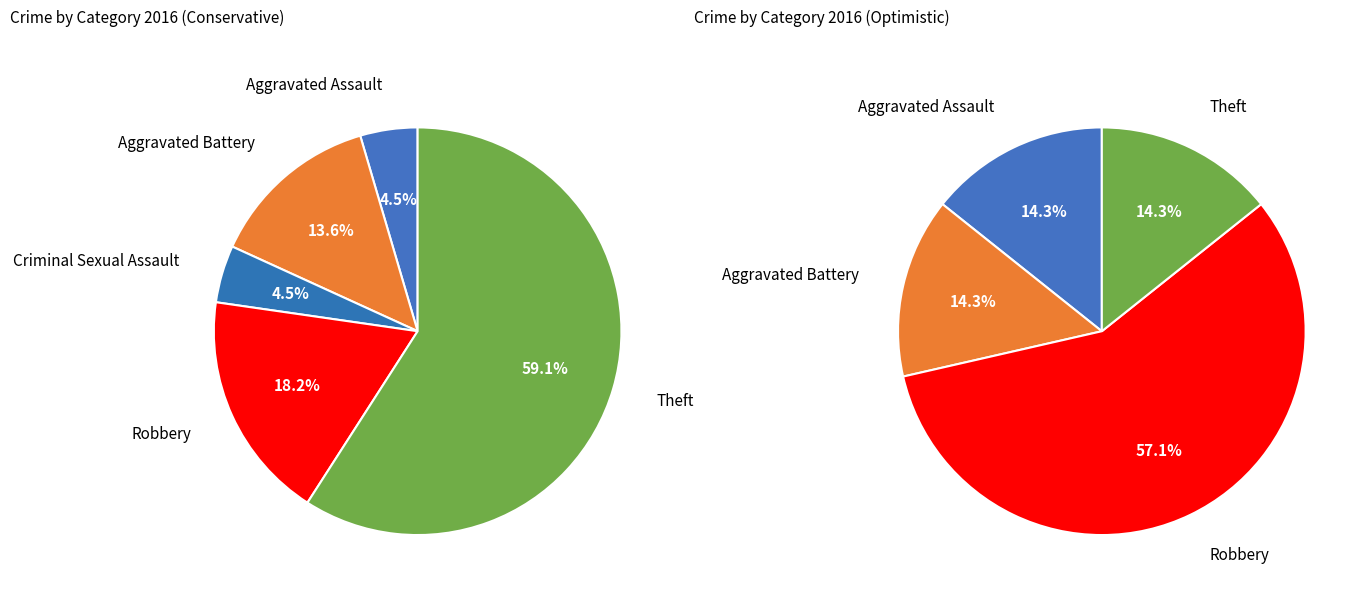

Combined, do Aggravated Battery and Criminal Sexual Assault account for over 50%?

No